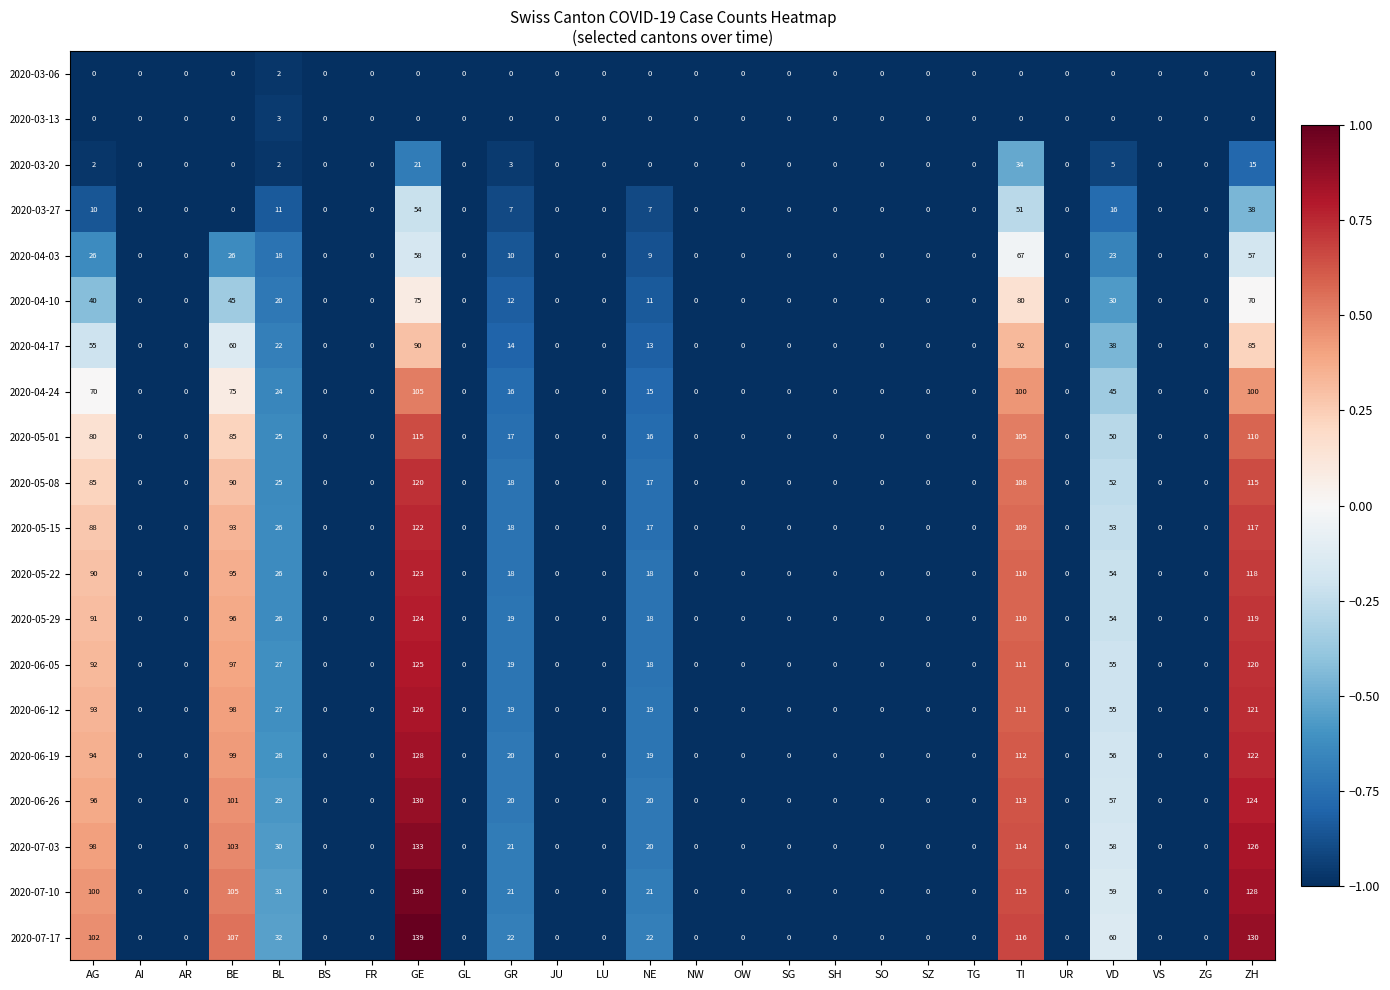

The value of 2020-04-03 at GE is 58. True or false?

True